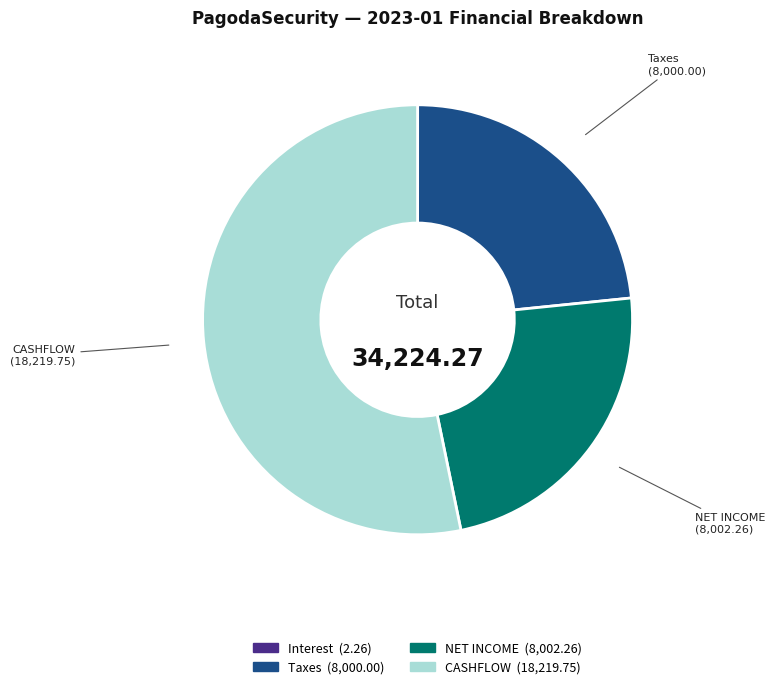

Which slice represents more than half of the pie?

CASHFLOW (18,219.75)